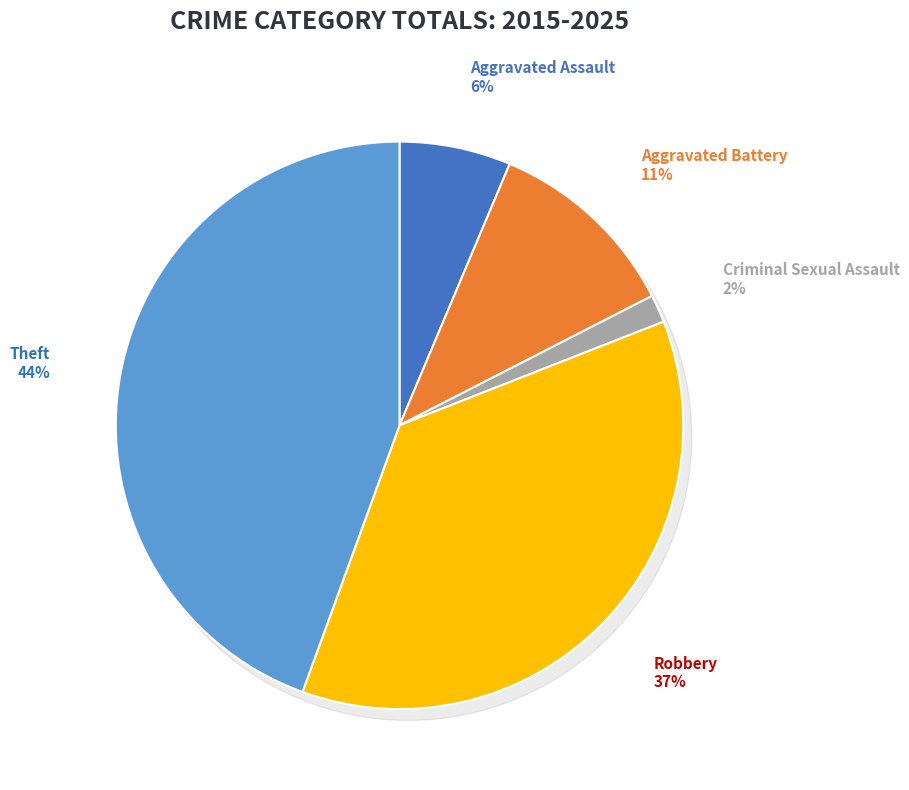

Count the number of slices in the pie.

5